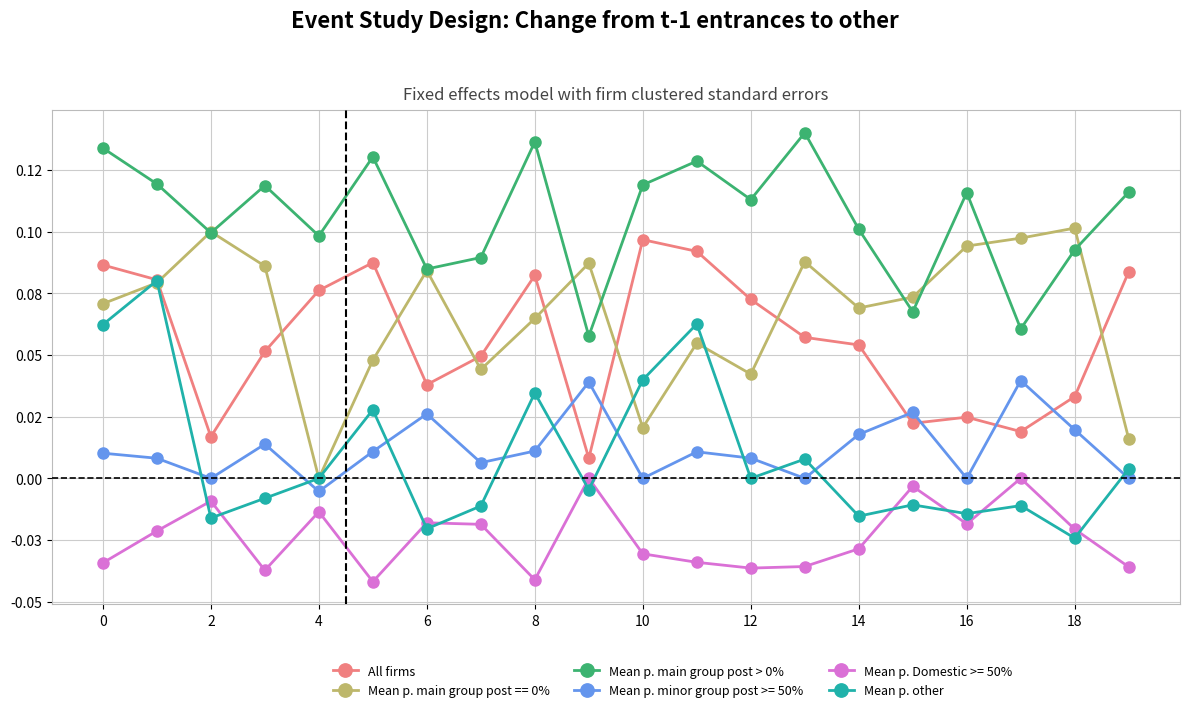

Does the chart have visible grid lines?

Yes